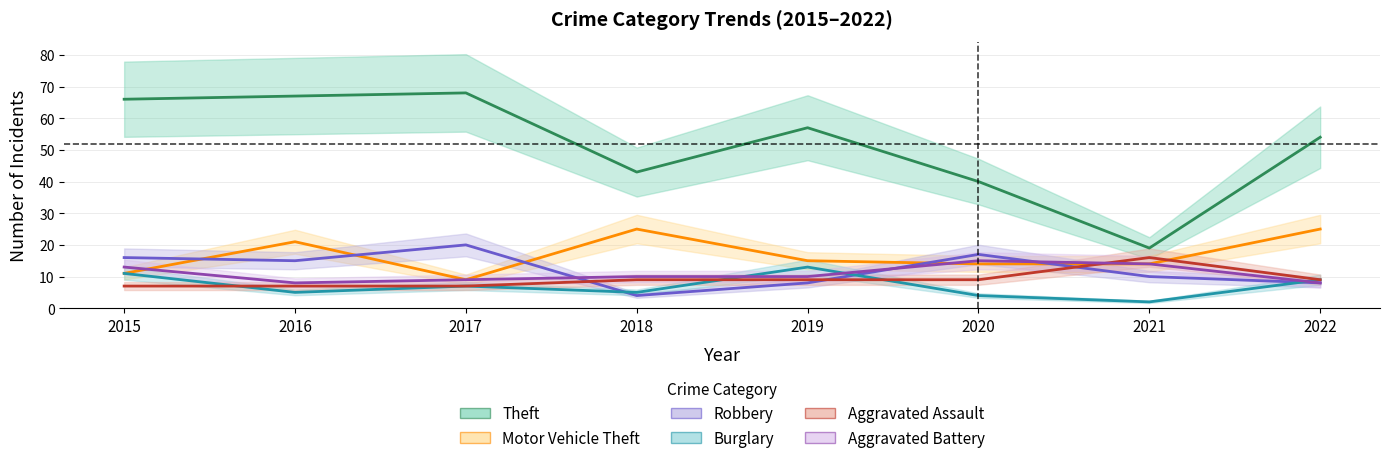

What is the difference between the second highest and second lowest values in the Burglary series?

7